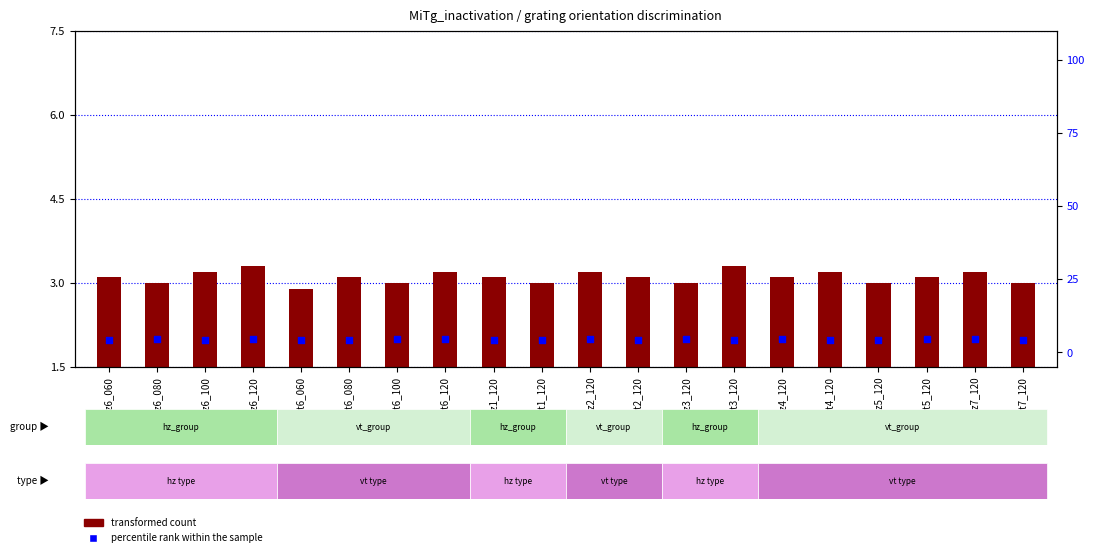

At how many categories does at least one series exceed 3?

20